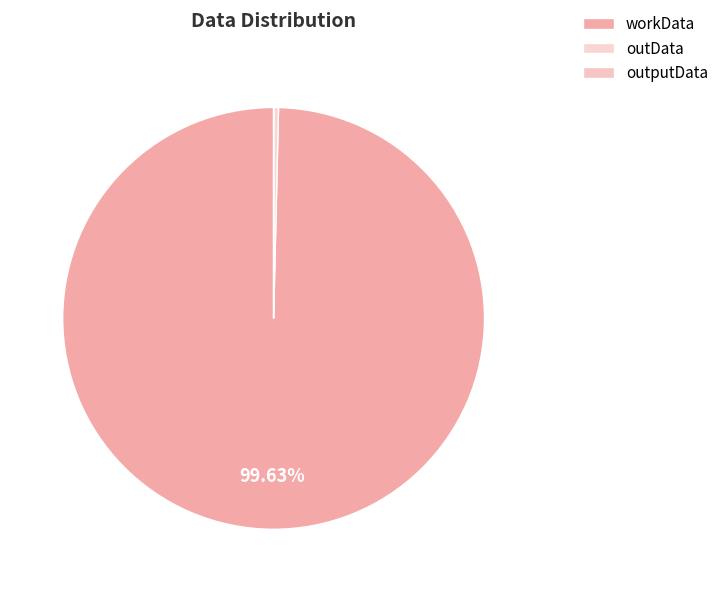

True or false: outputData accounts for 1% of the total.

False